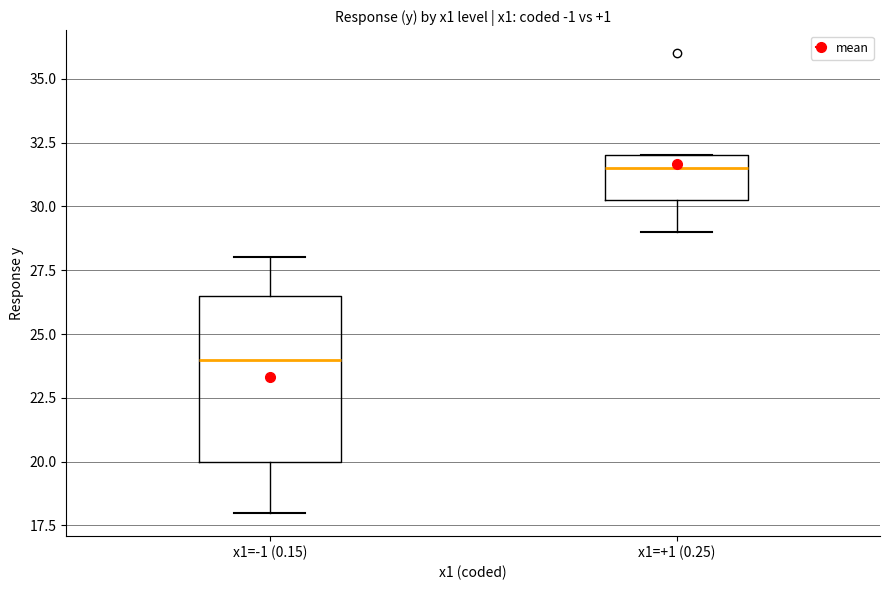

Comparing the boxes themselves (not the whiskers), which one is the tallest?

x1=-1 (0.15)